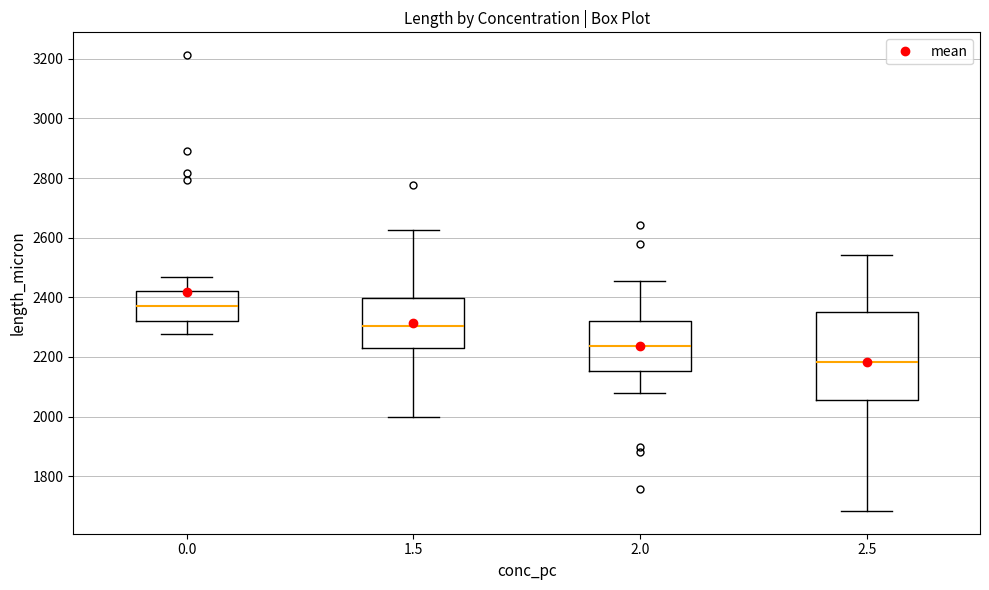

Comparing the boxes themselves (not the whiskers), which one is the tallest?

2.5